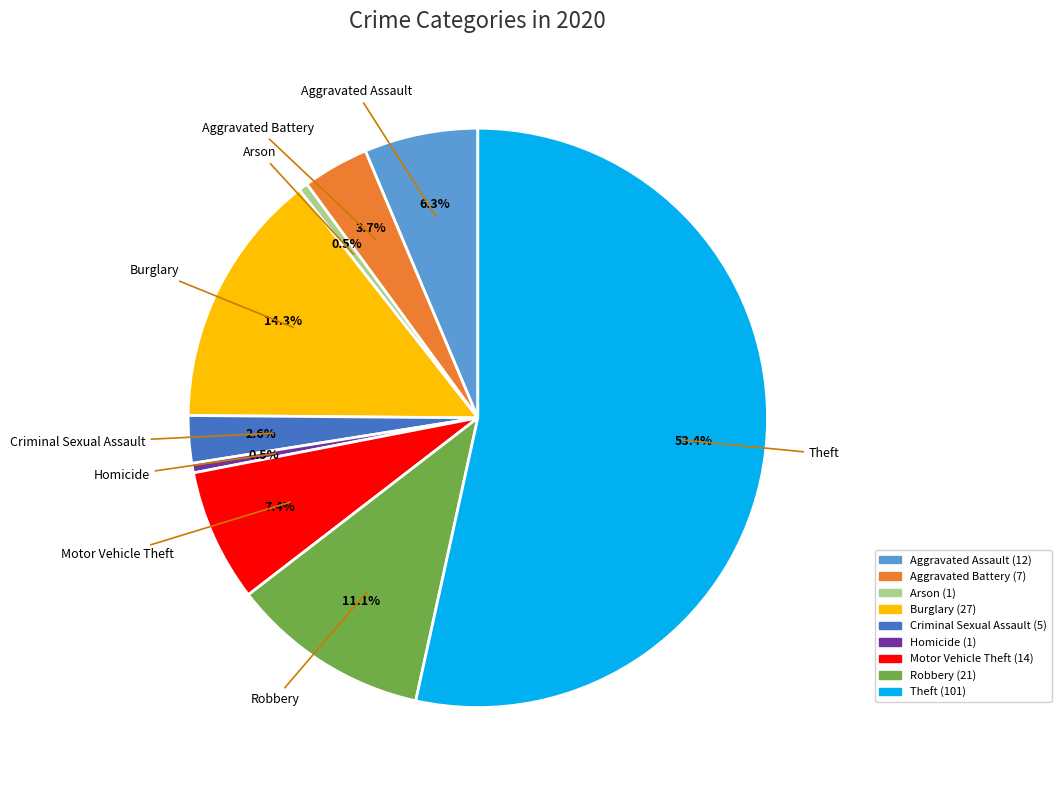

Does any single category account for the majority?

Yes